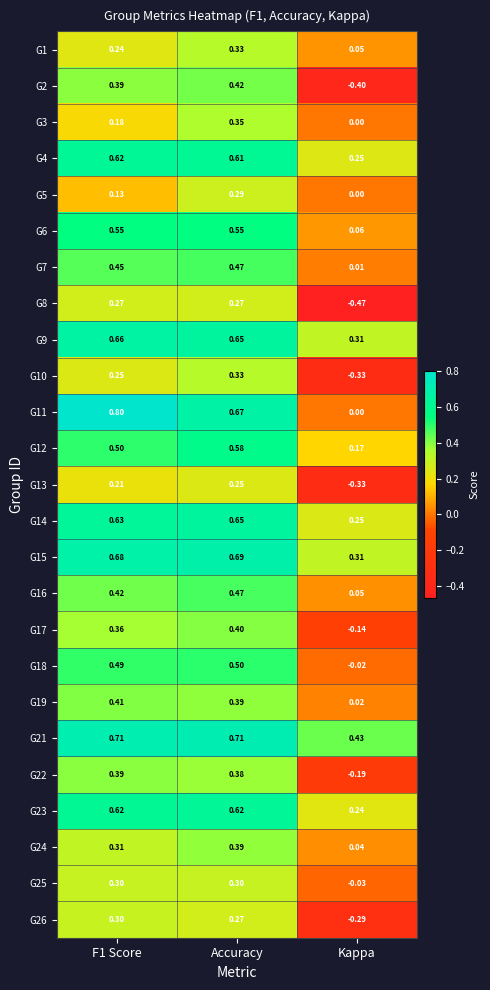

What is the total value across all series at Accuracy?

11.5